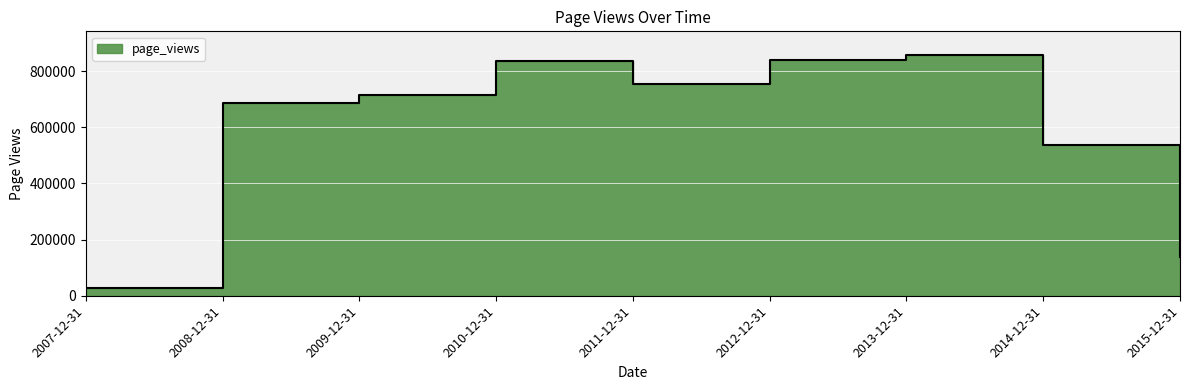

List the labels in order of value, largest first.

2013-12-31, 2012-12-31, 2010-12-31, 2011-12-31, 2009-12-31, 2008-12-31, 2014-12-31, 2015-12-31, 2007-12-31